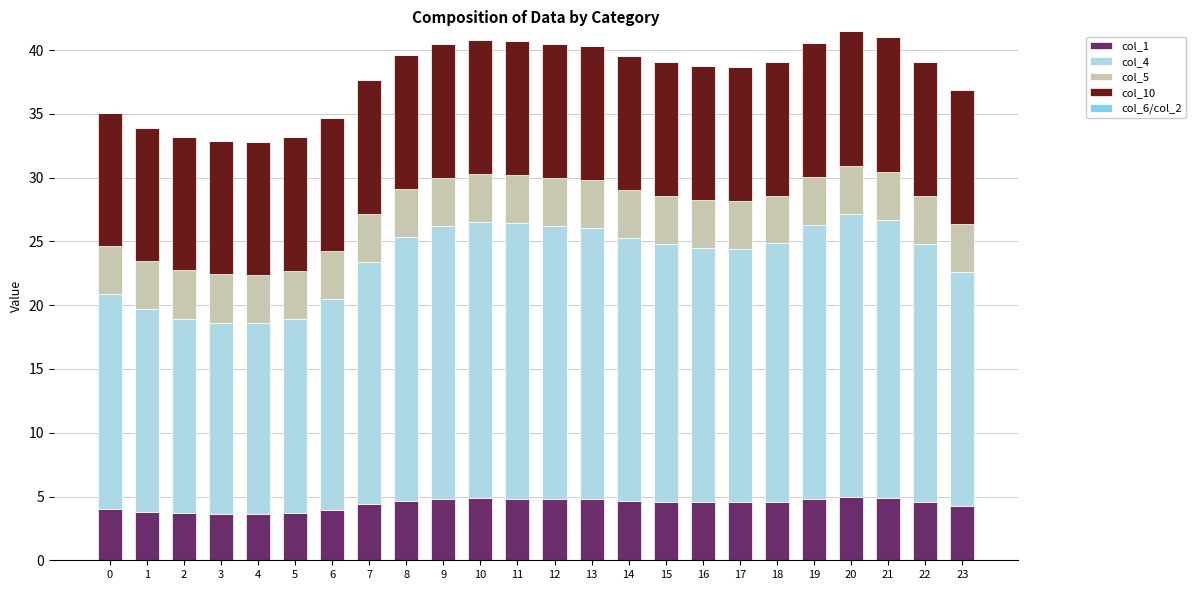

Are the bars horizontal?

No